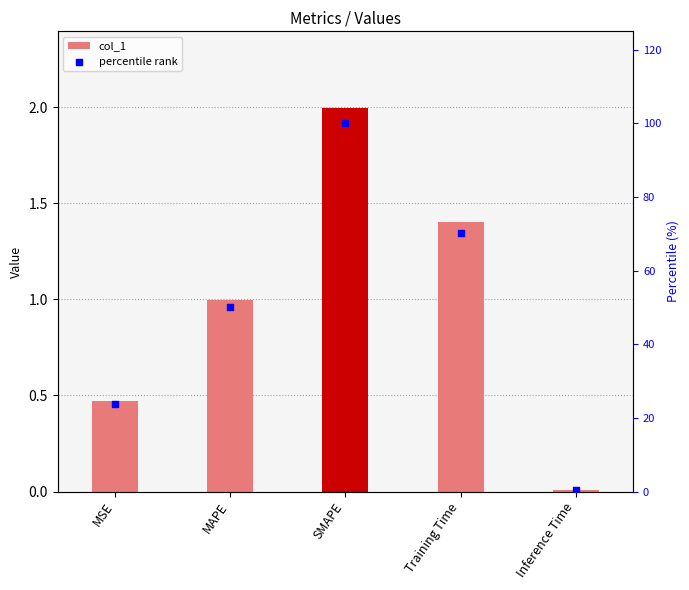

Is the value of col_1 at Inference Time greater than the value of percentile rank at MSE?

No